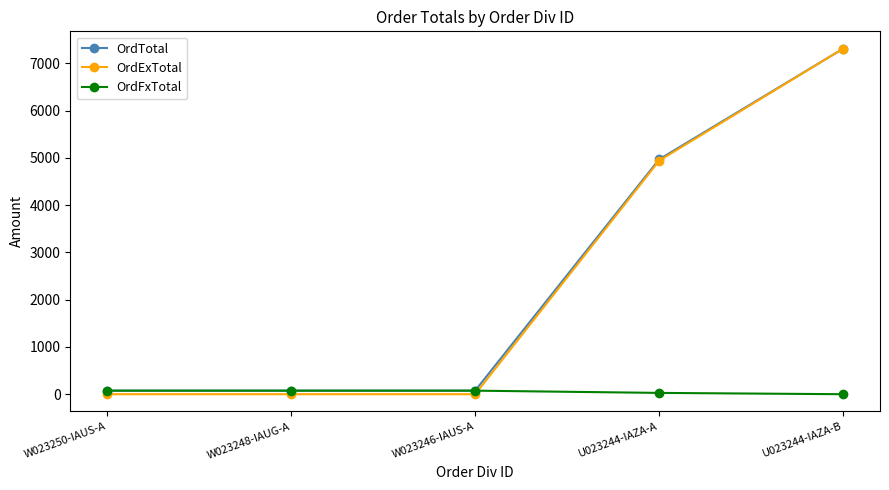

Count the number of data series in this chart.

3